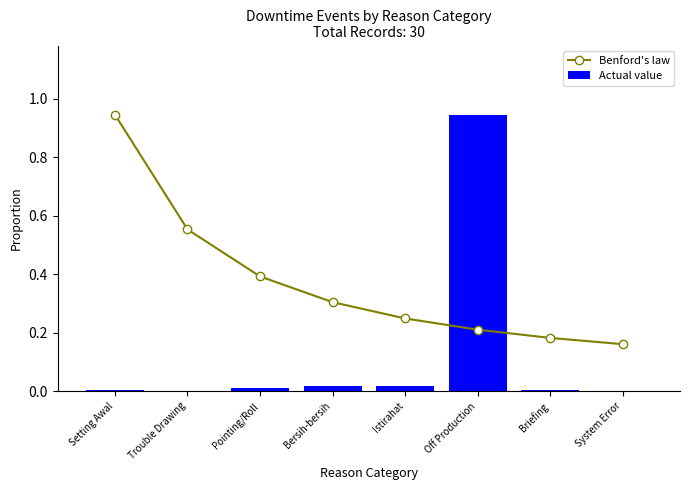

What position from the right is Bersih-bersih?

5